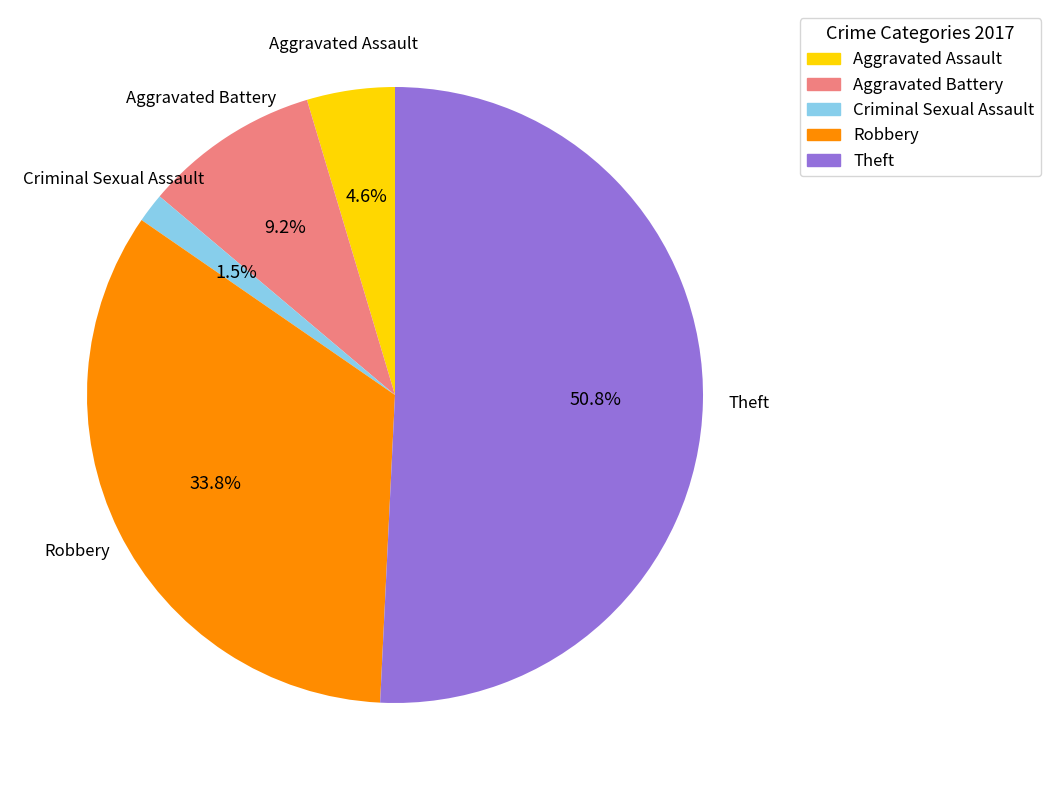

Count the number of slices in the pie.

5